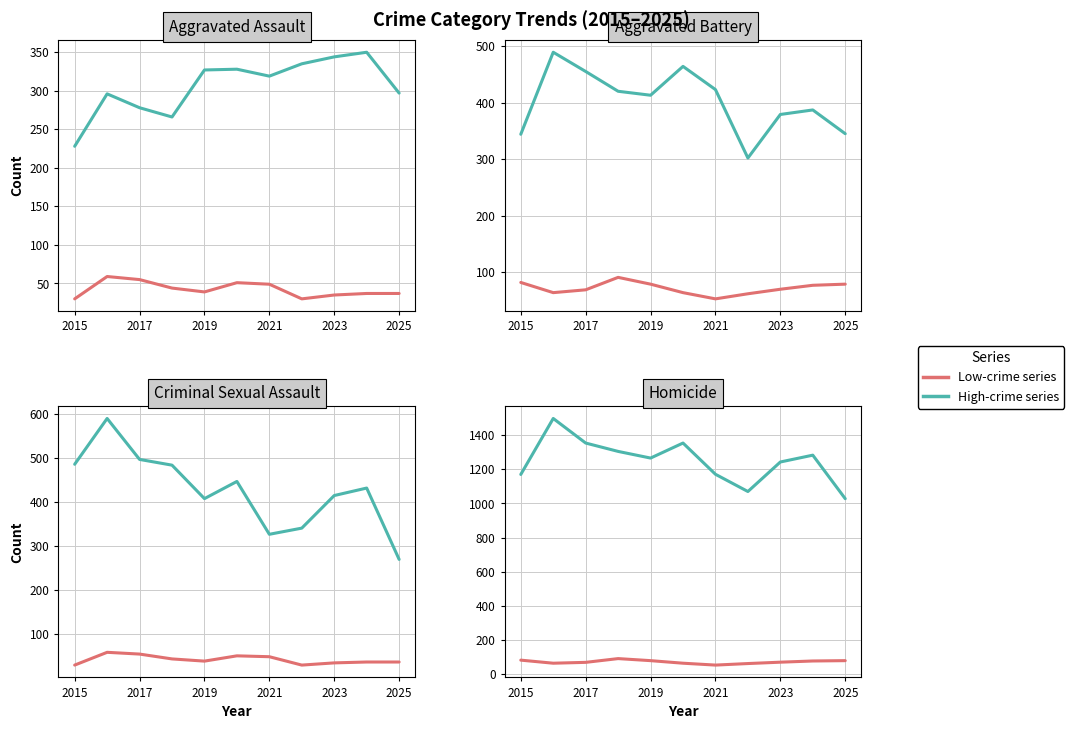

How many categories are shown in the chart?

11